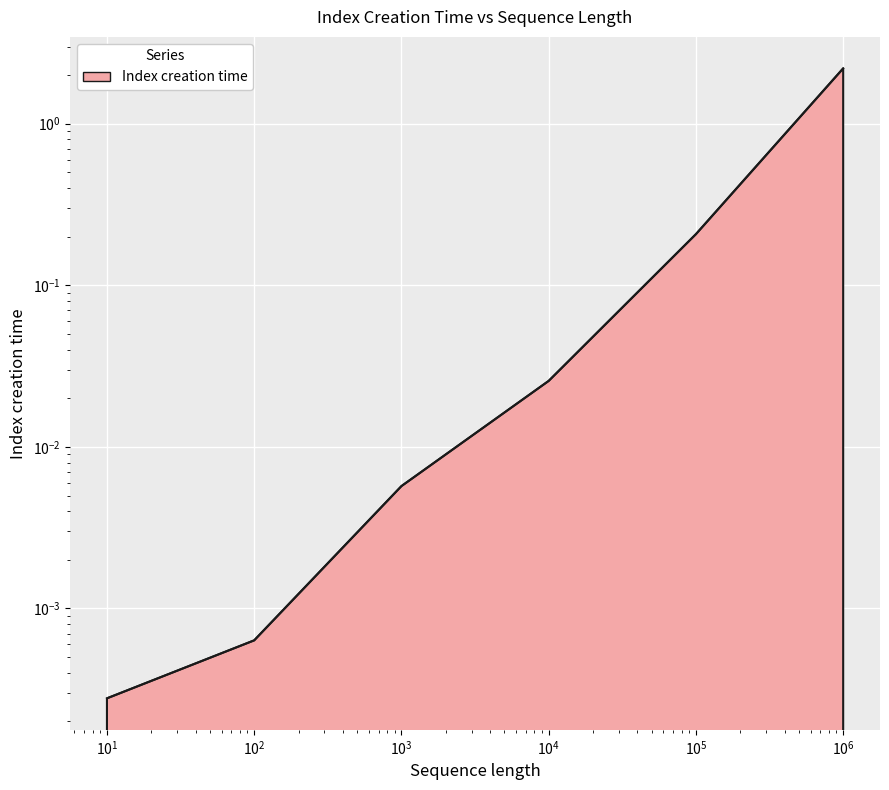

List the labels in order of value, smallest first.

10, 100, 1000, 10000, 100000, 1000000